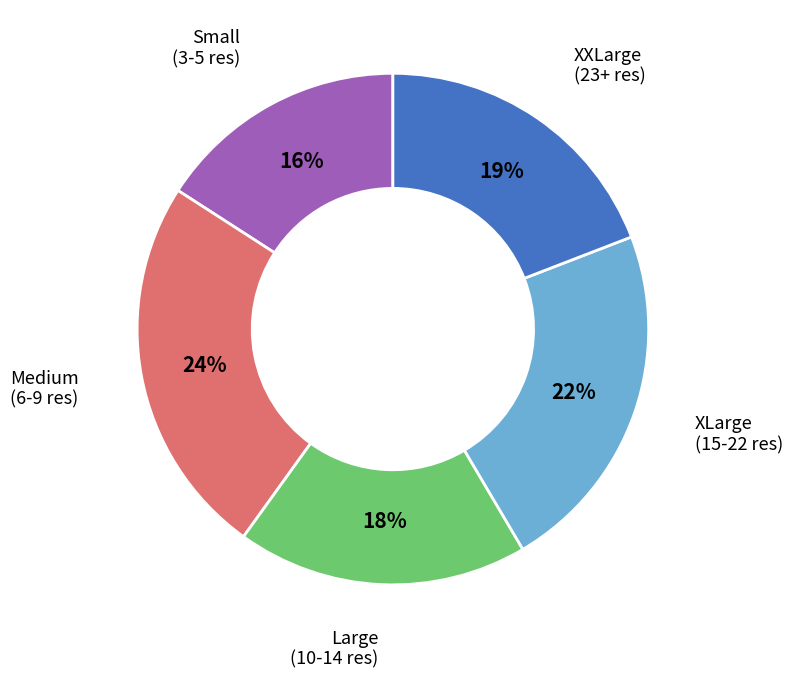

Is there a majority slice in this chart?

No